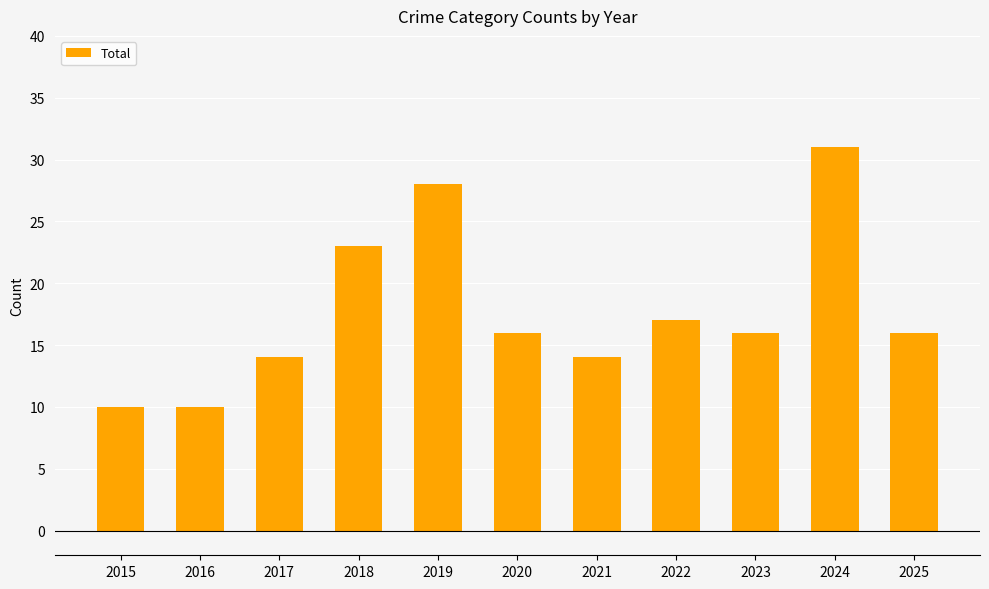

Between 2022 and 2023, which is larger?

2022